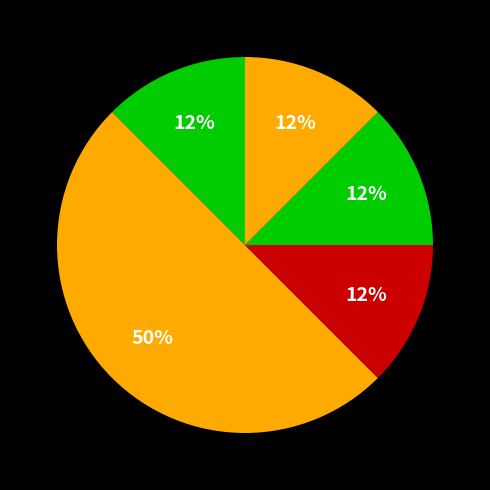

How many segments does this pie chart have?

5